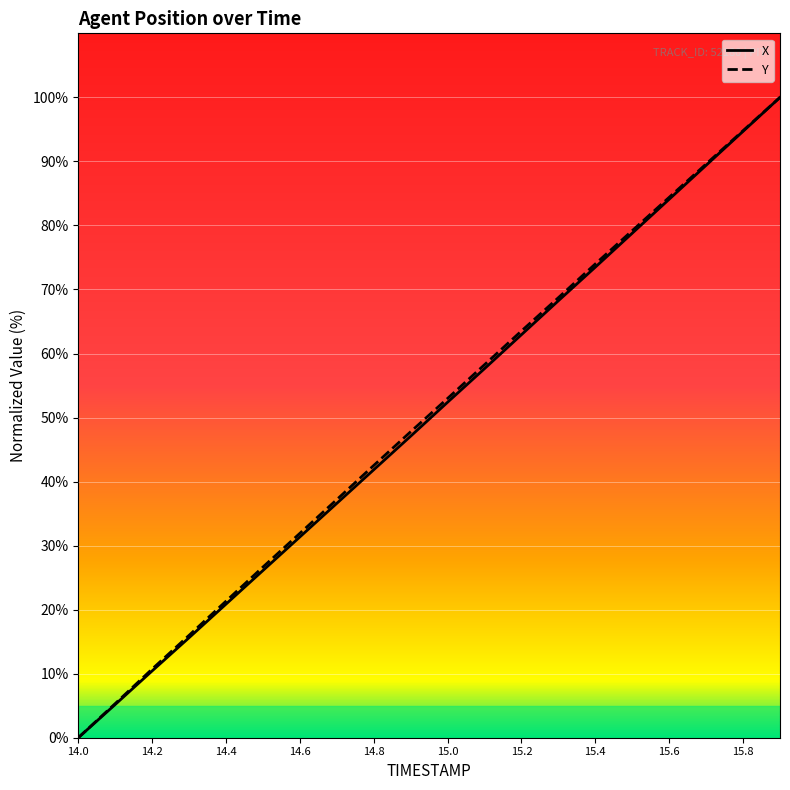

True or false: Y has more than 1 points higher than both neighbors.

False